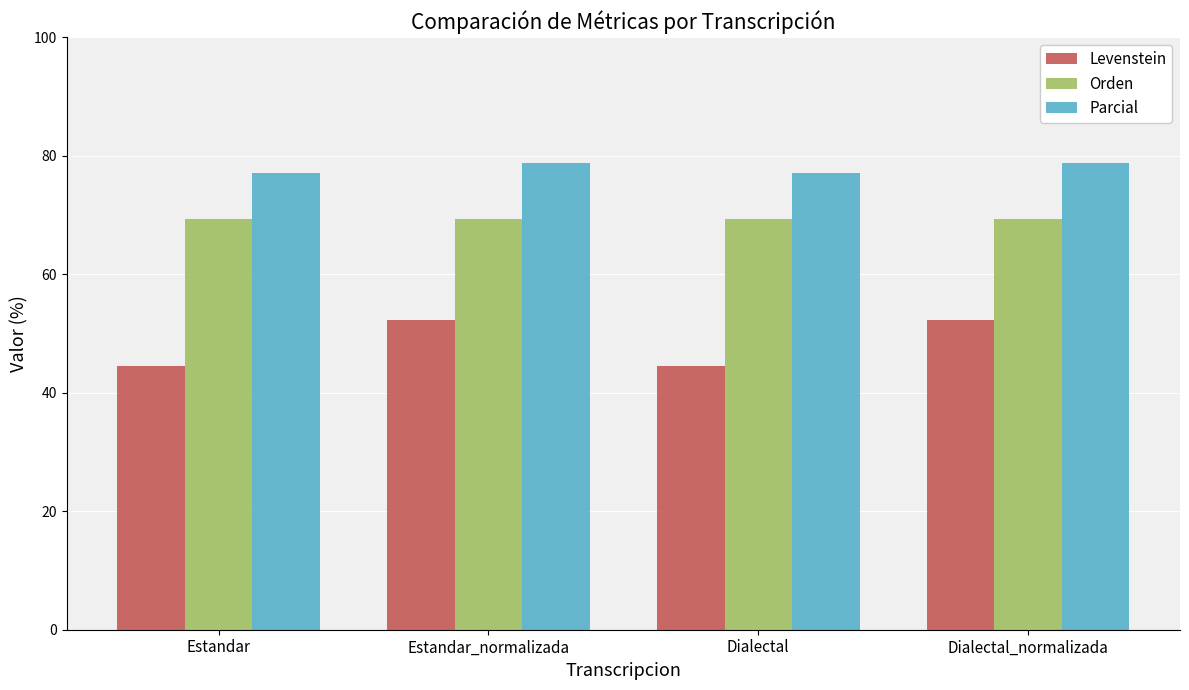

Which series has the largest total across all categories?

Parcial